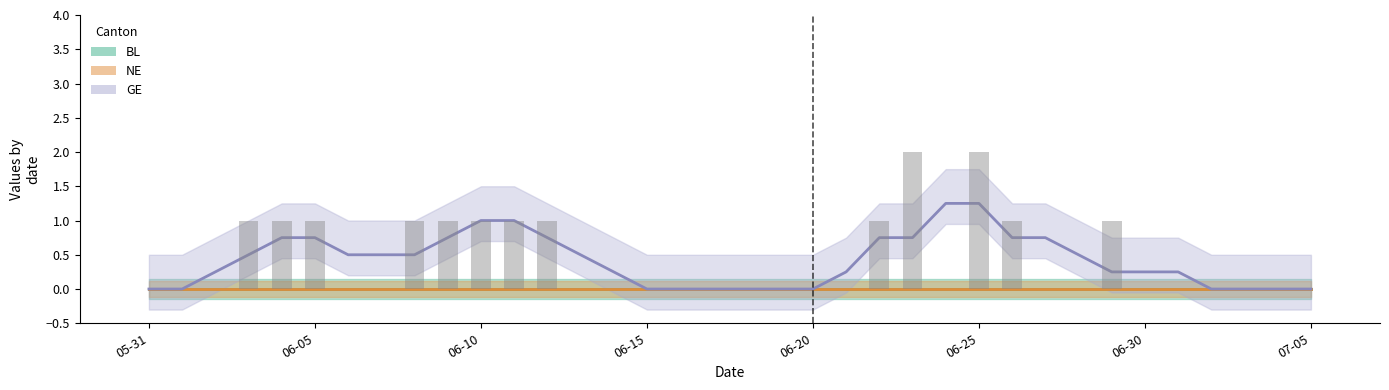

Is the value of GE at 2020-06-10 greater than the value of NE at 2020-06-15?

Yes